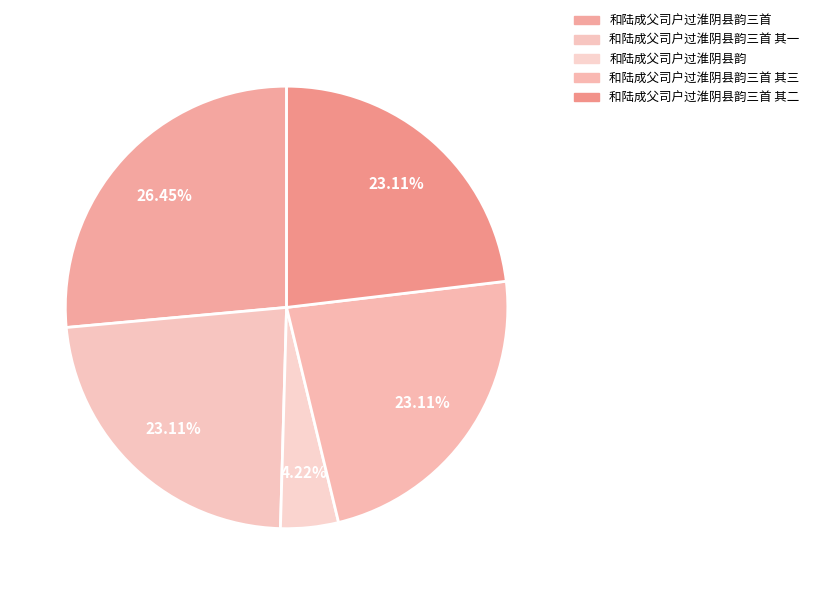

To the nearest percent, what portion does 和陆成父司户过淮阴县韵三首 represent?

26%